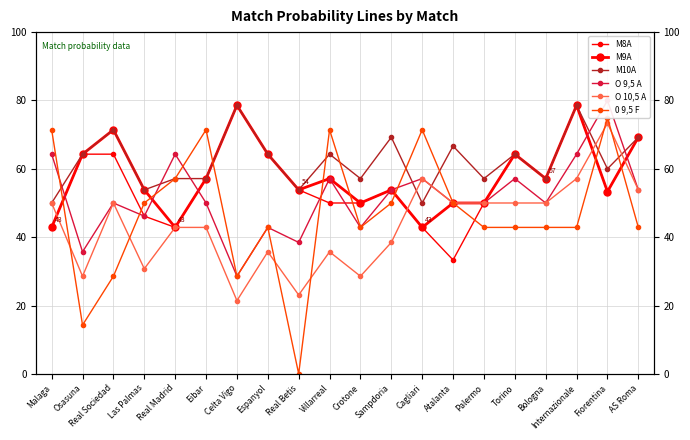

How many categories are shown in the chart?

20